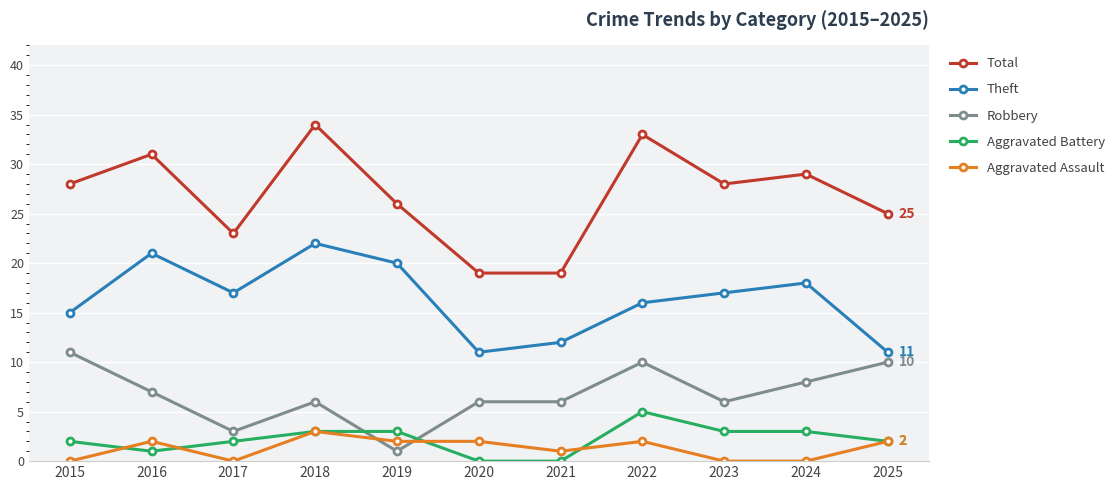

How many times do Robbery and Aggravated Assault cross each other?

2